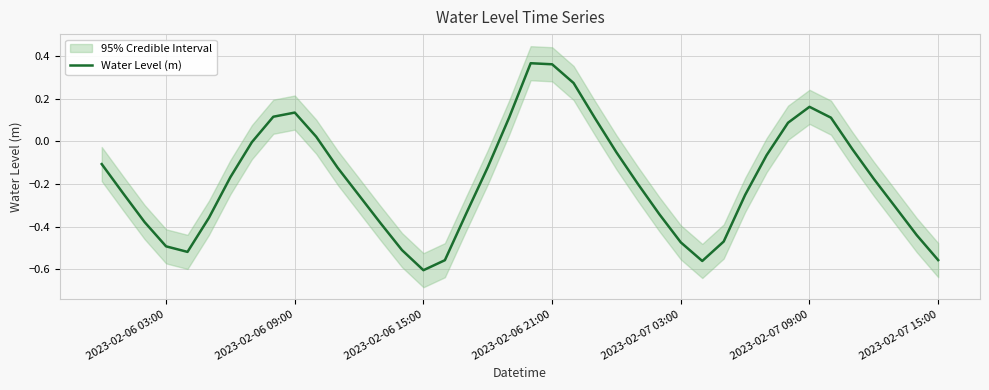

Which category has the lowest value in the Water Level (m) series?

2023-02-06 15:00